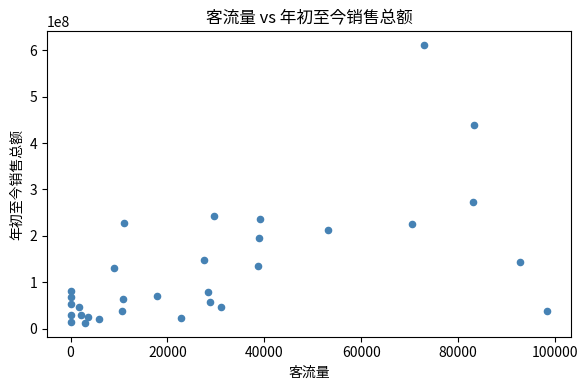

What is the range of Y values (max minus min)?

598097277.9